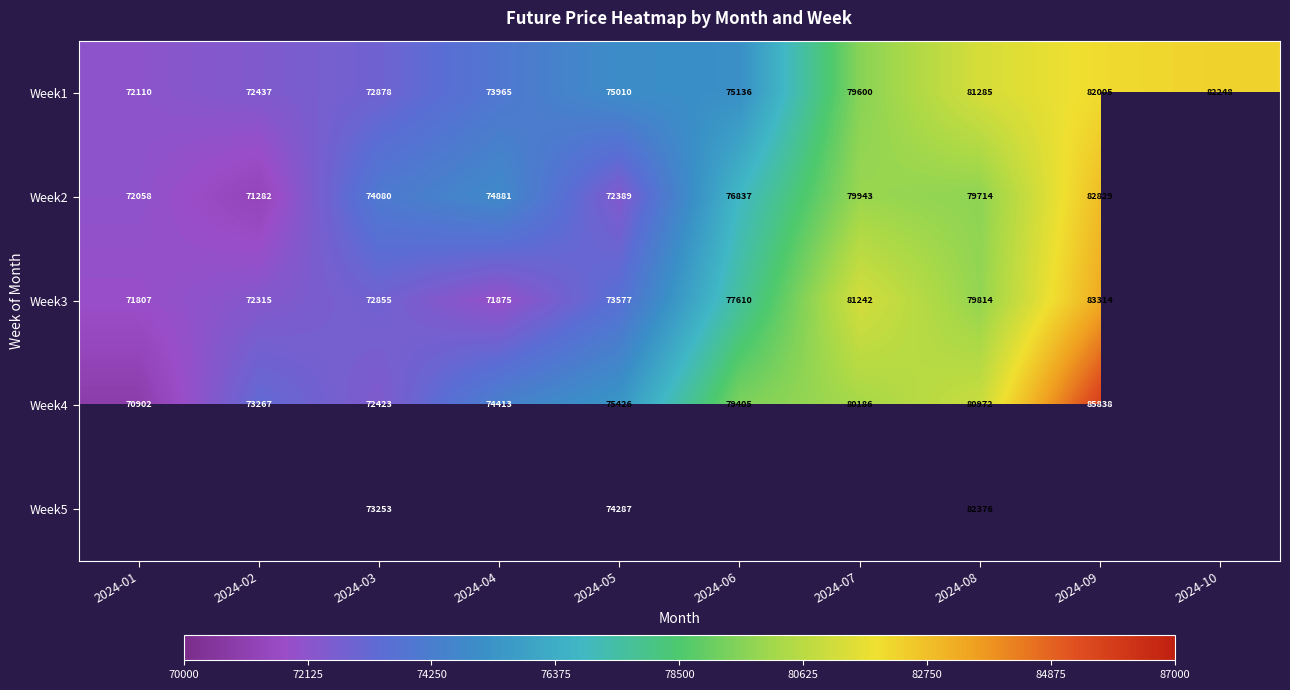

Which has a higher value, 2024-03 or 2024-02?

2024-03